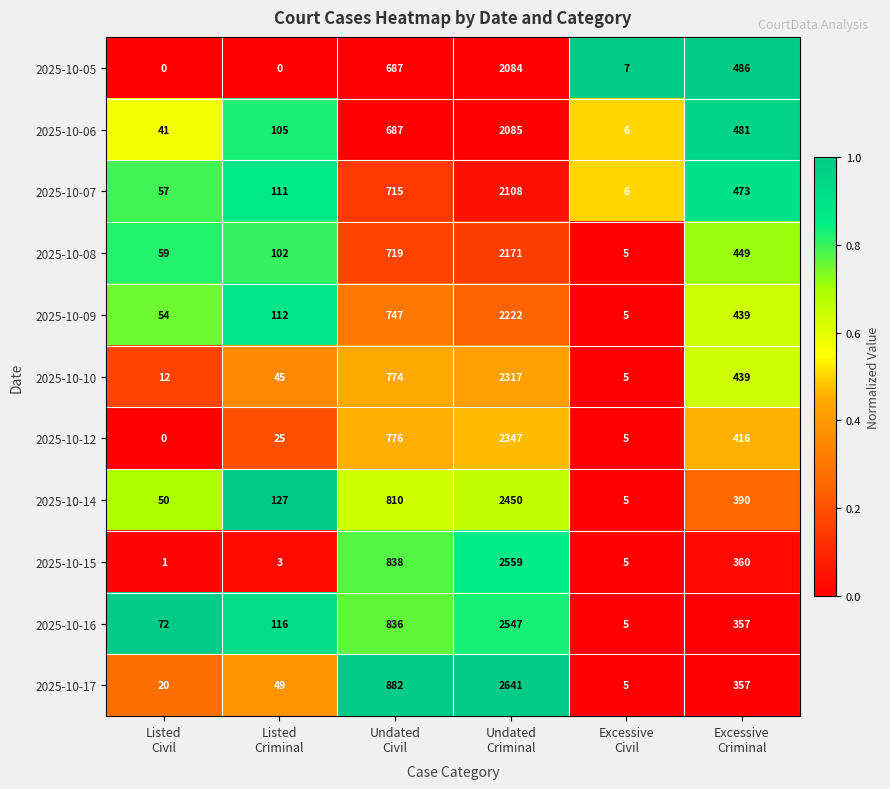

Which series changed the most between Undated
Criminal and Excessive
Civil?

2025-10-17